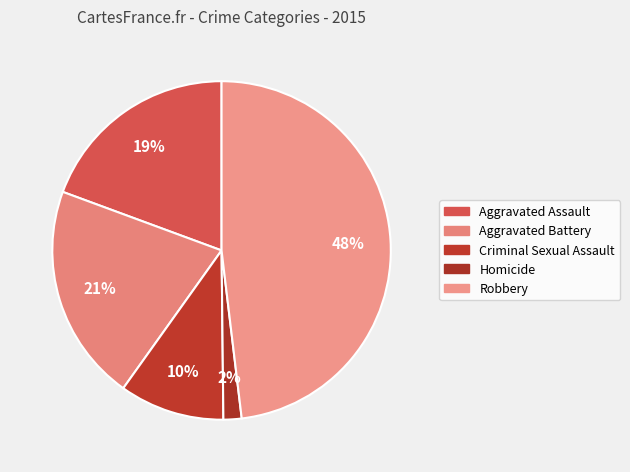

How many slices are in this pie chart?

5